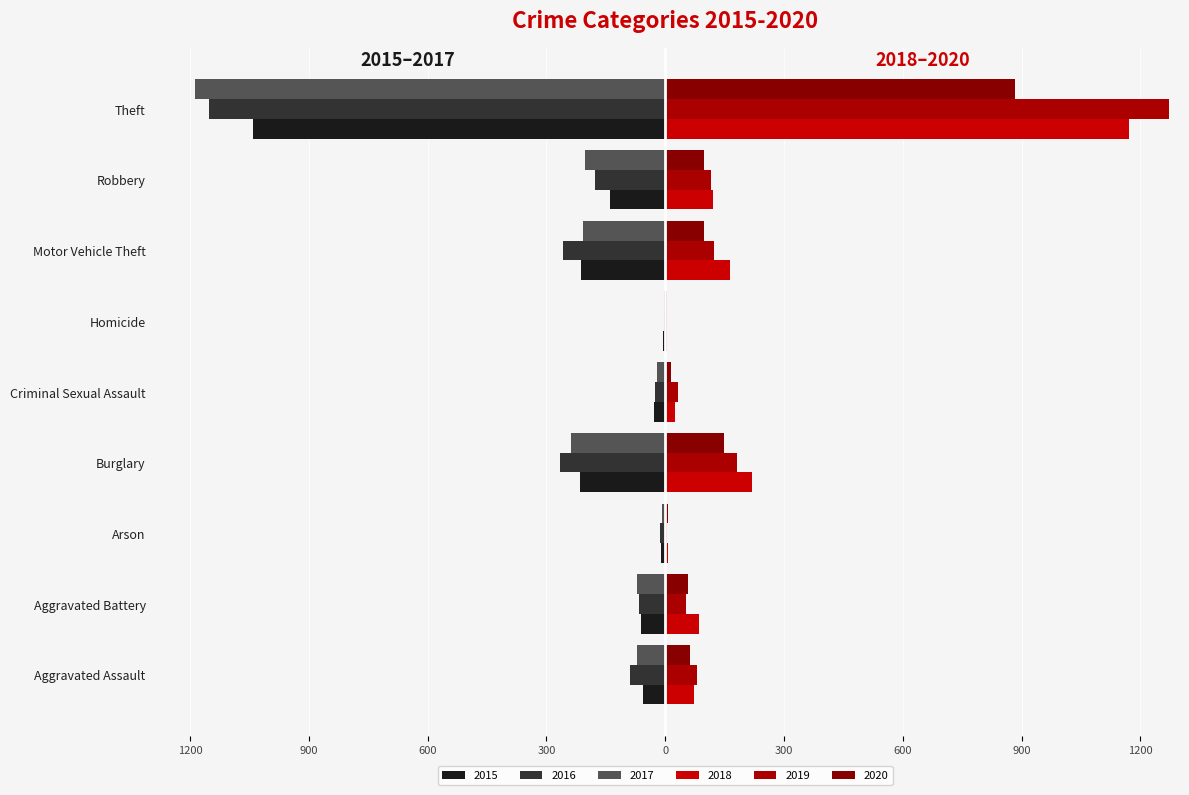

Does the chart contain any negative values?

Yes